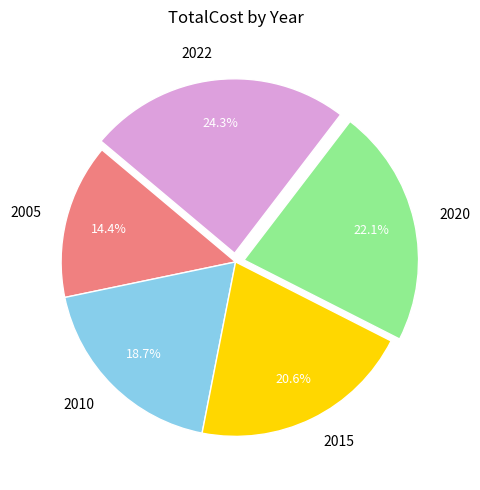

How many slices are in this pie chart?

5